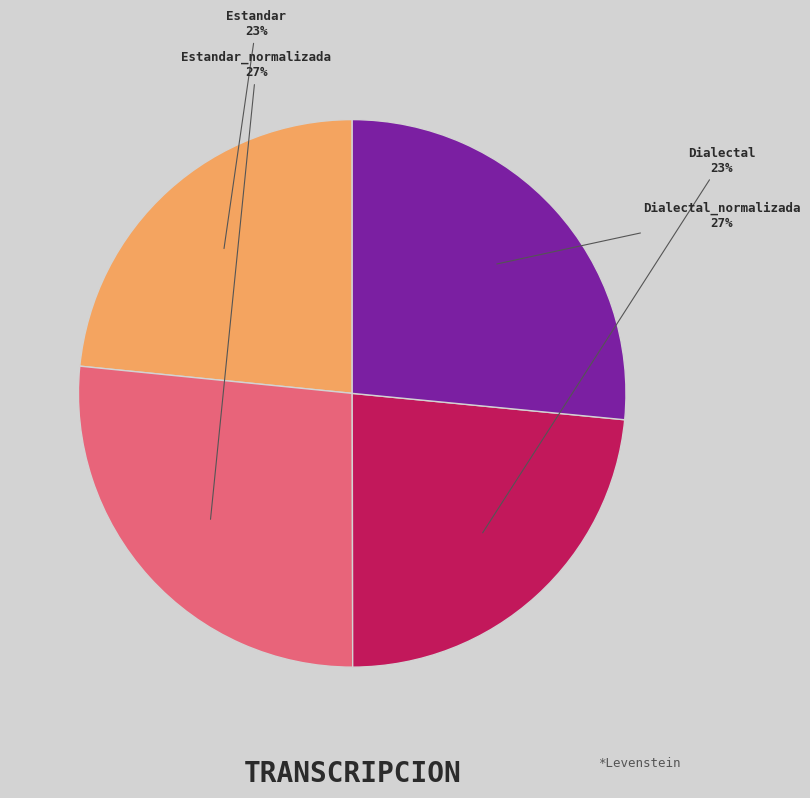

To the nearest percent, what is the average slice percentage?

25%